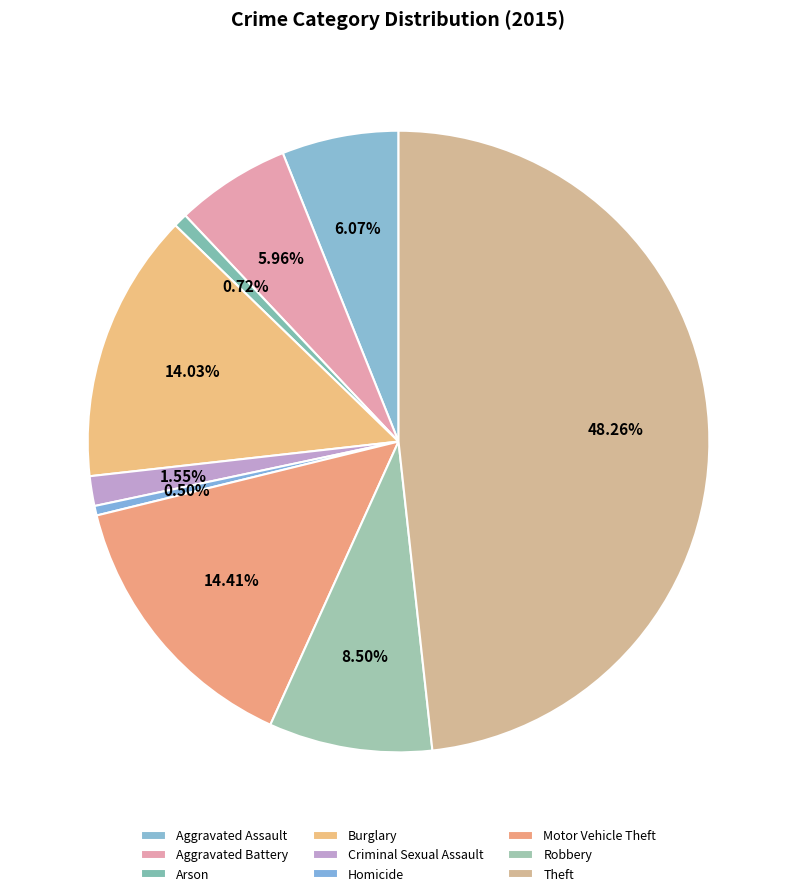

Is there any slice that represents more than half of the pie?

No